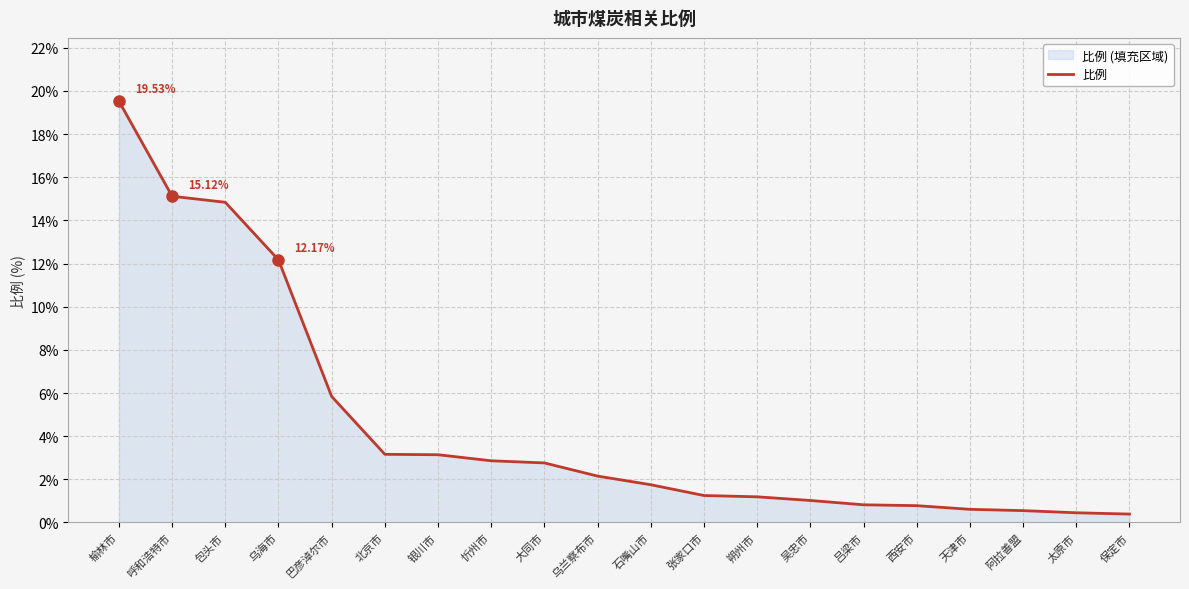

What is the label of the 15th point from the left?

吕梁市